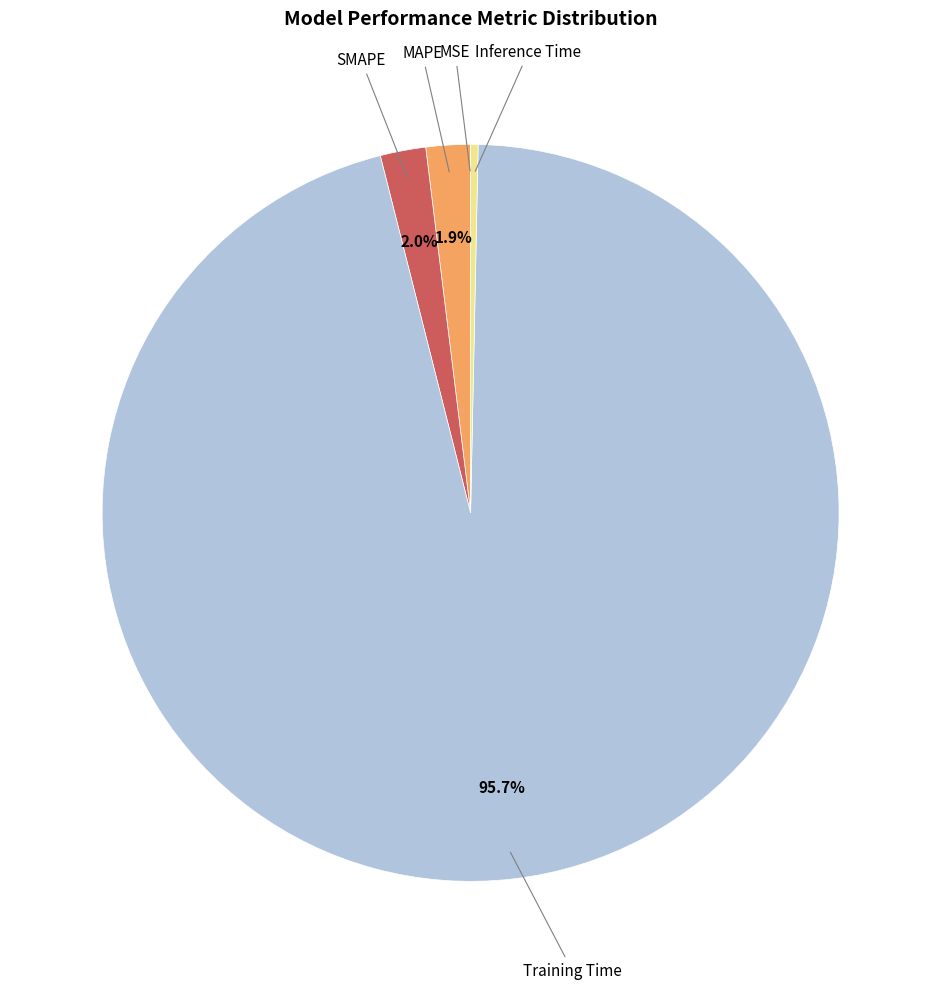

Does any single category account for the majority?

Yes